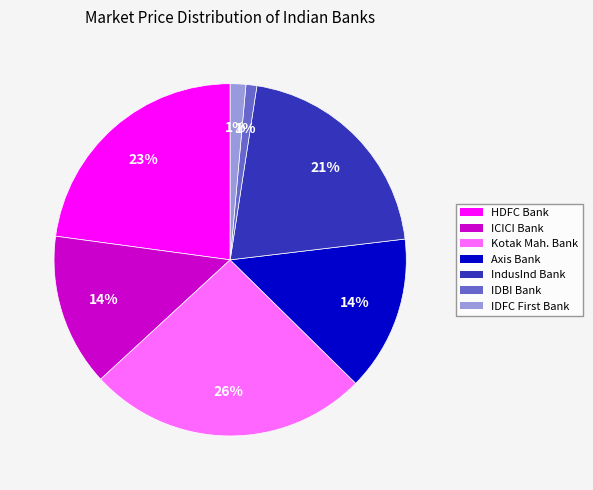

The Axis Bank slice represents 14% of the pie. True or false?

True